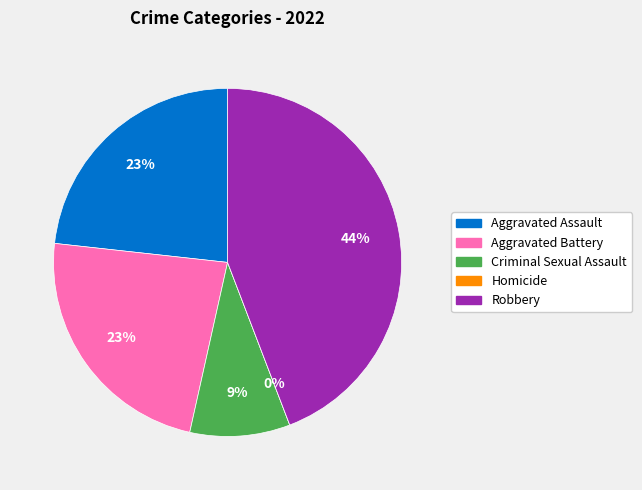

The Criminal Sexual Assault slice represents 20% of the pie. True or false?

False